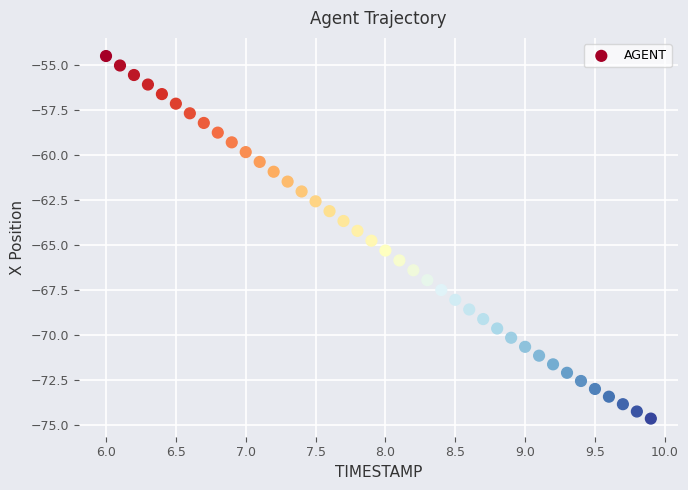

What is the range of X values (max minus min)?

3.9